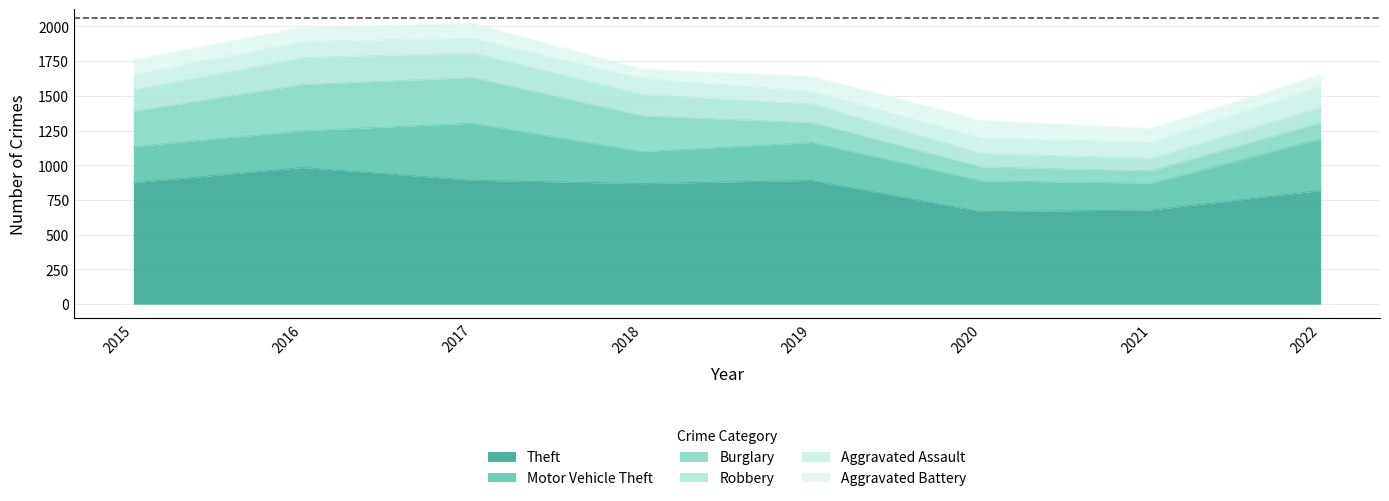

What are all the series names shown in the legend?

Theft, Motor Vehicle Theft, Burglary, Robbery, Aggravated Assault, Aggravated Battery